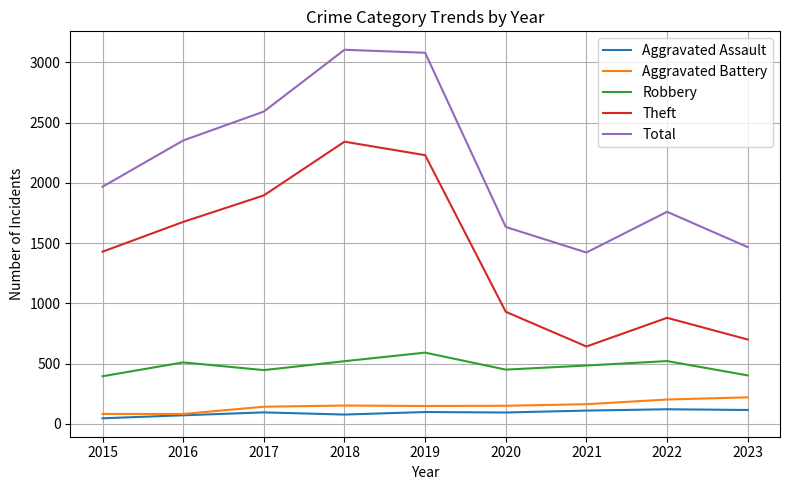

What are all the series names shown in the legend?

Aggravated Assault, Aggravated Battery, Robbery, Theft, Total